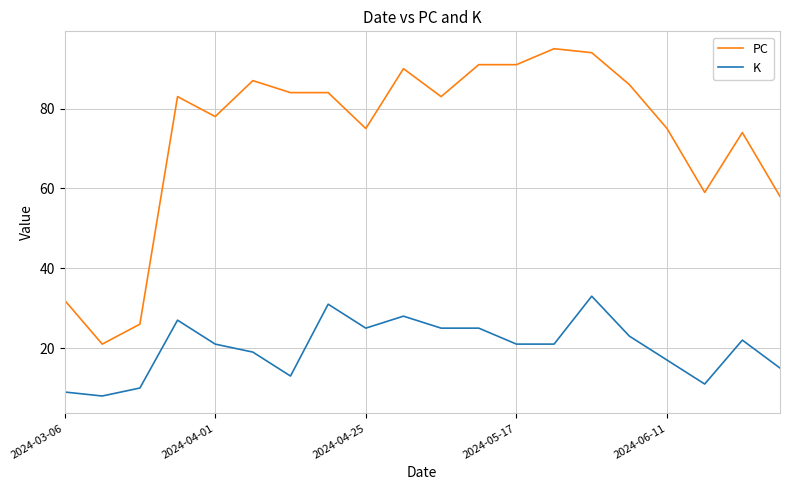

Which series has the widest spread of values?

PC